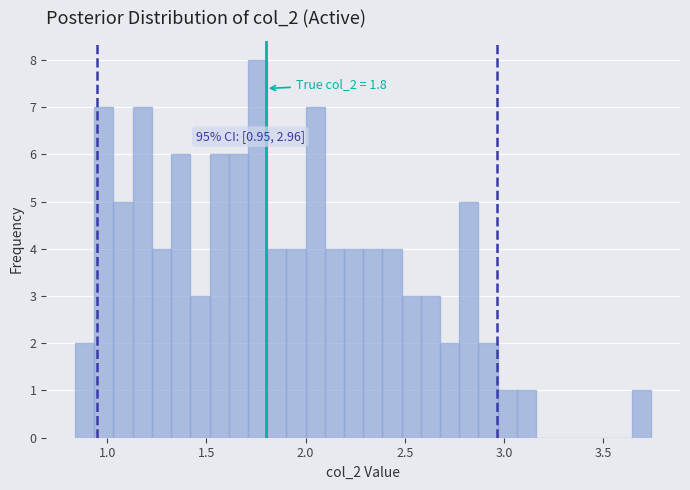

Around what value on the x-axis is the tallest bar? Give the approximate position of its centre, as read against the axis.

1.75